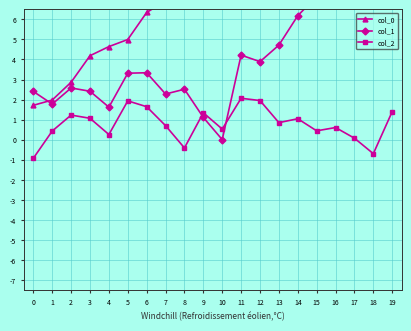

True or false: col_2 and col_0 intersect in this chart.

False